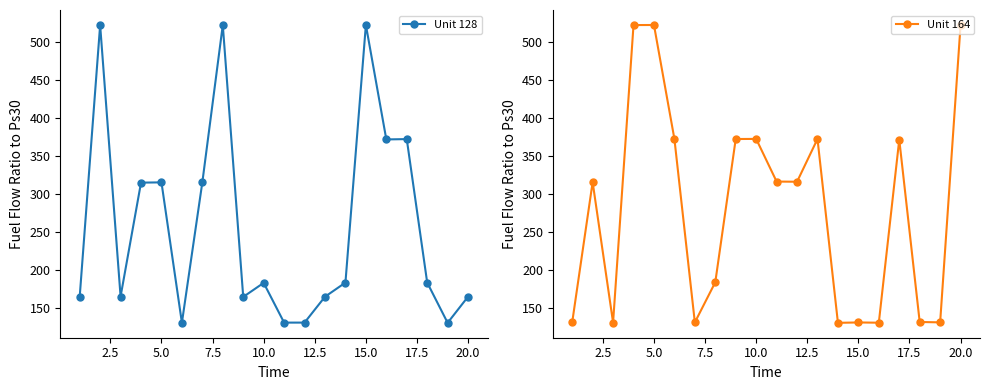

Which series has the widest spread of values?

Unit 164